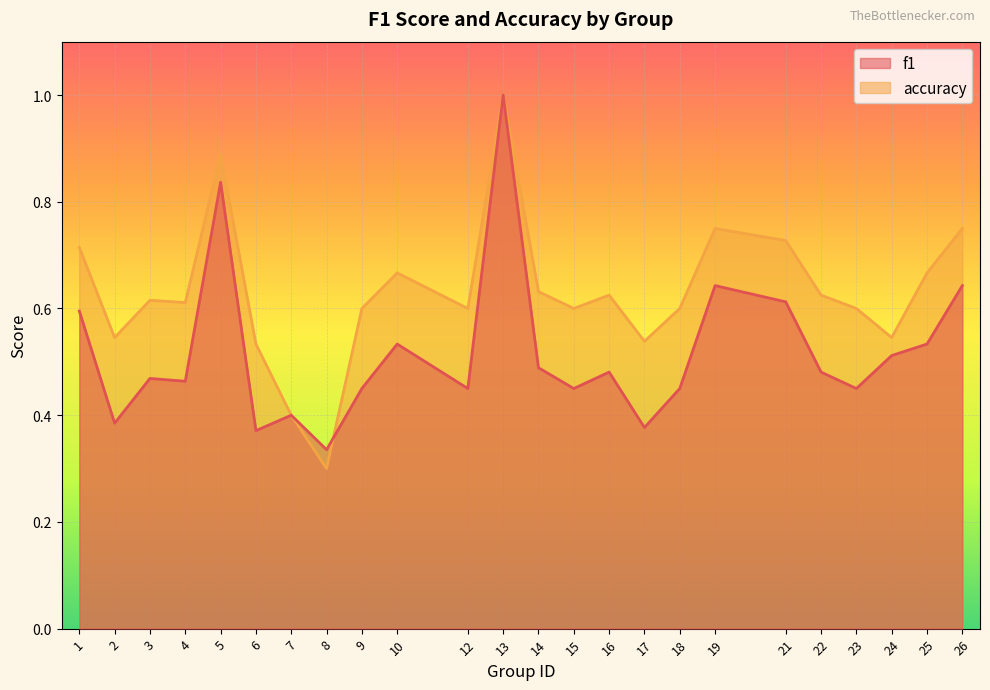

Rank the categories by accuracy value from highest to lowest.

13, 5, 19, 26, 21, 1, 10, 25, 14, 16, 22, 3, 4, 9, 12, 15, 18, 23, 2, 24, 17, 6, 7, 8